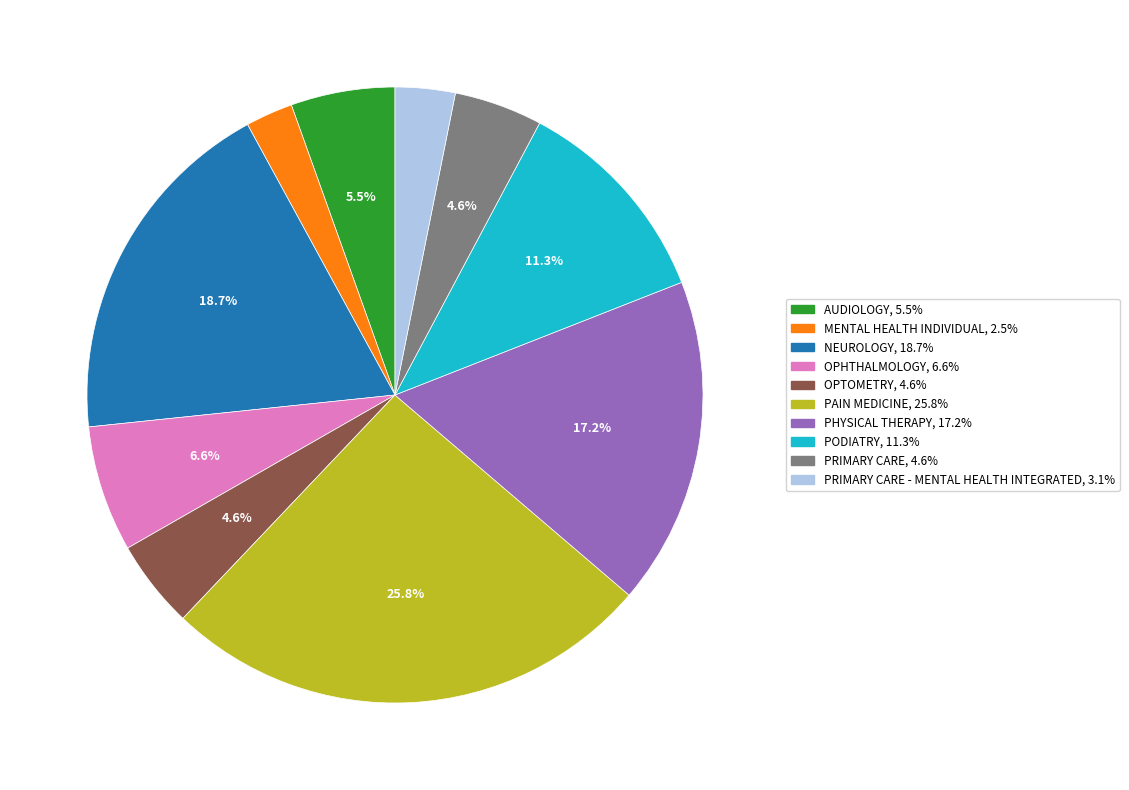

Is there any slice that represents more than half of the pie?

No